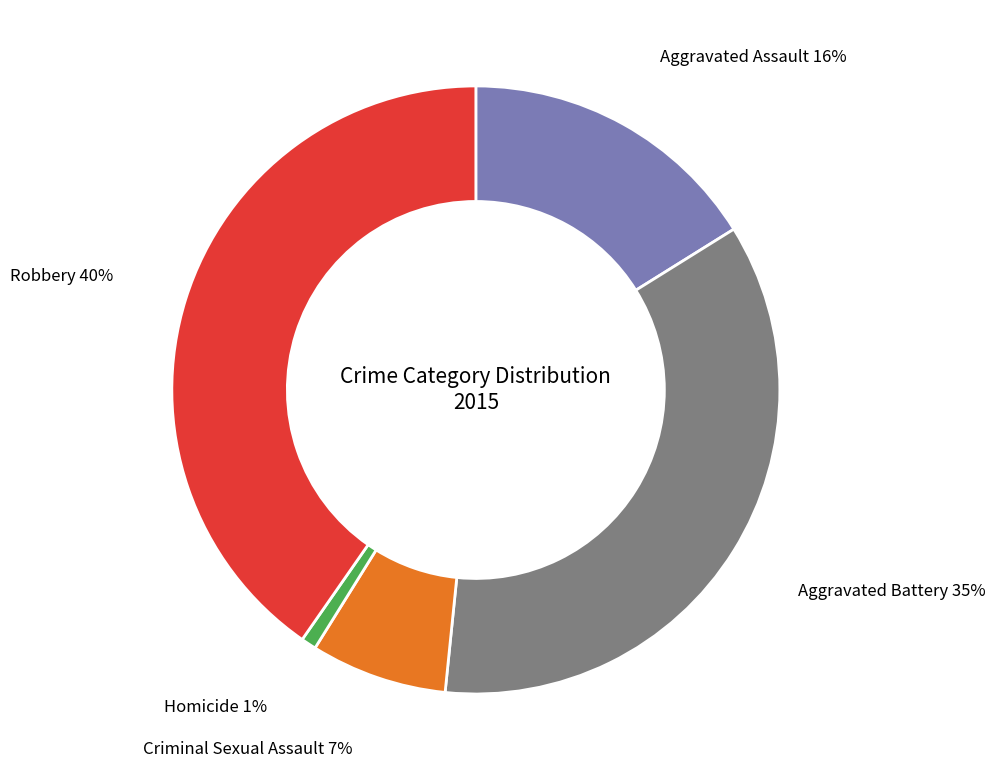

The Criminal Sexual Assault slice represents 7% of the pie. True or false?

True